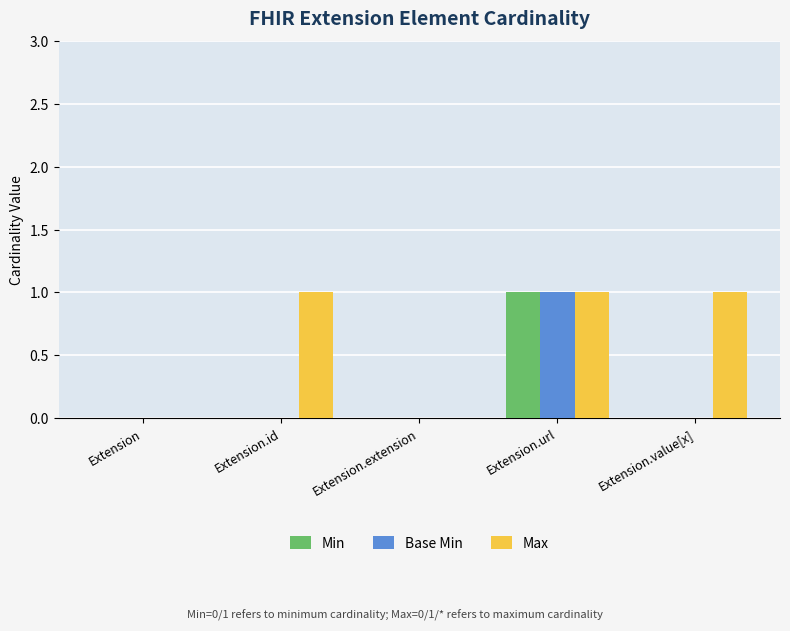

Count the number of data series in this chart.

3